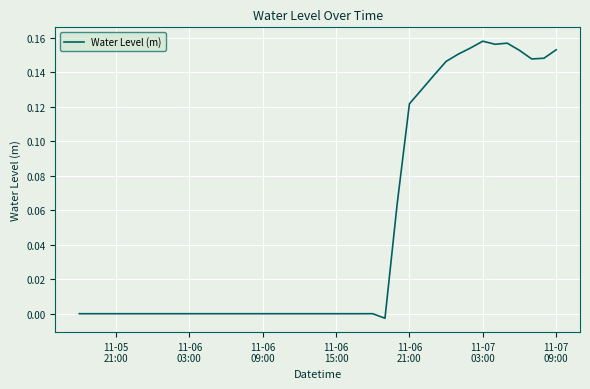

How many lines are shown in the chart?

1